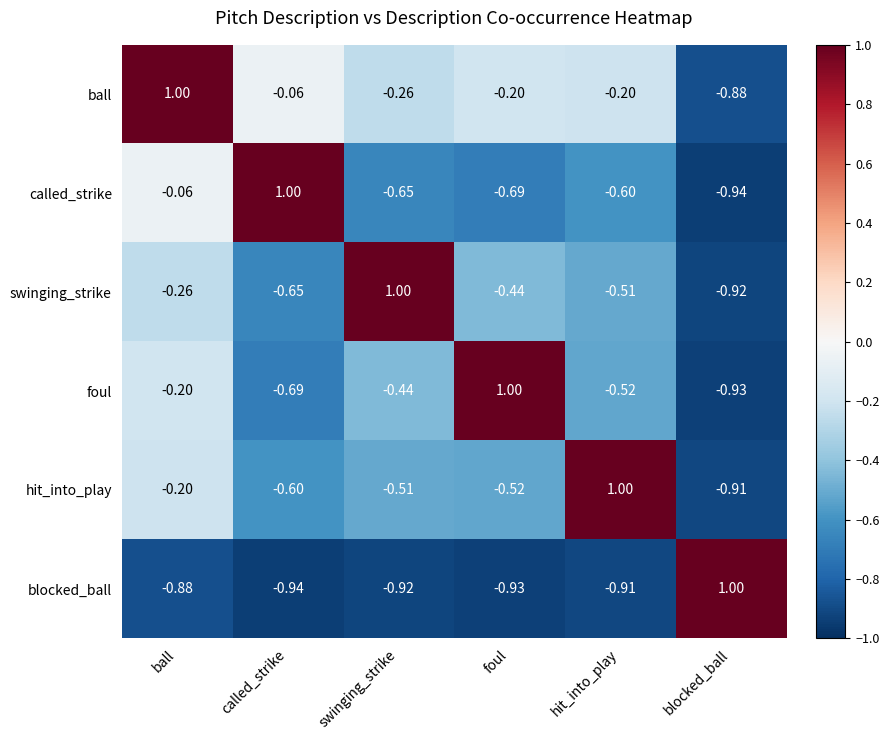

Rank the categories by hit_into_play value from highest to lowest.

hit_into_play, ball, swinging_strike, foul, called_strike, blocked_ball